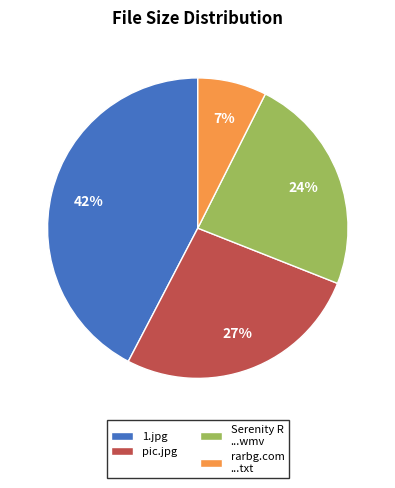

Which slice is the largest?

1.jpg